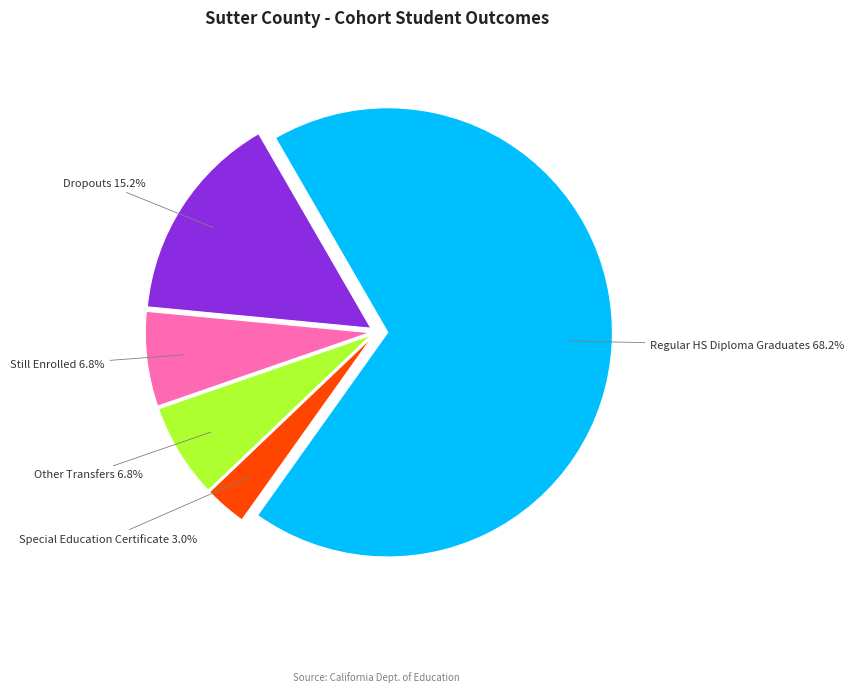

How many segments does this pie chart have?

5